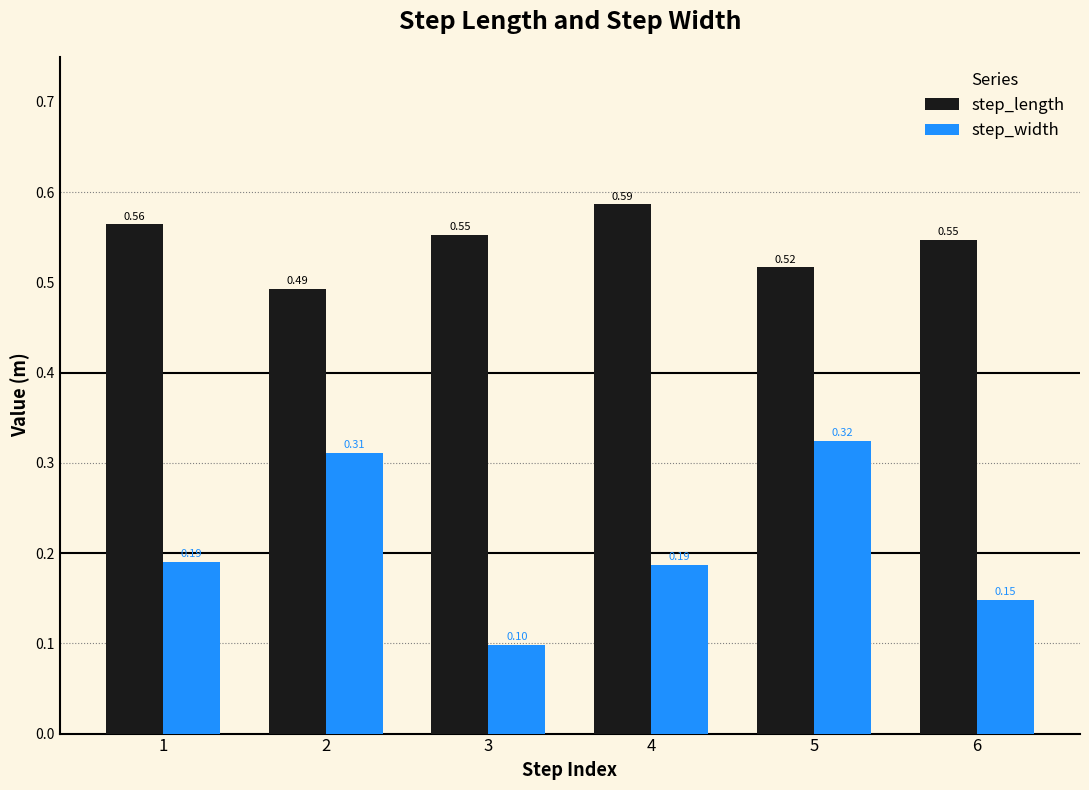

Which series has the largest total across all categories?

step_length